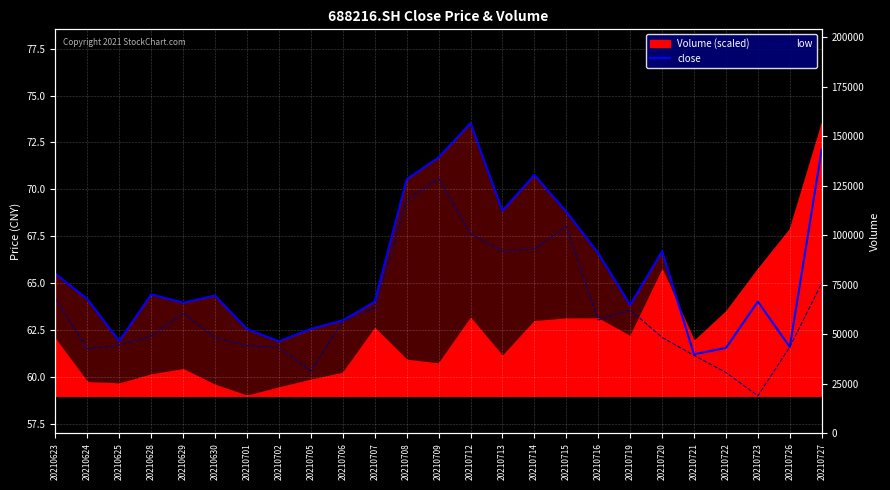

What is the value of the close point at the 21st from the left?

61.2